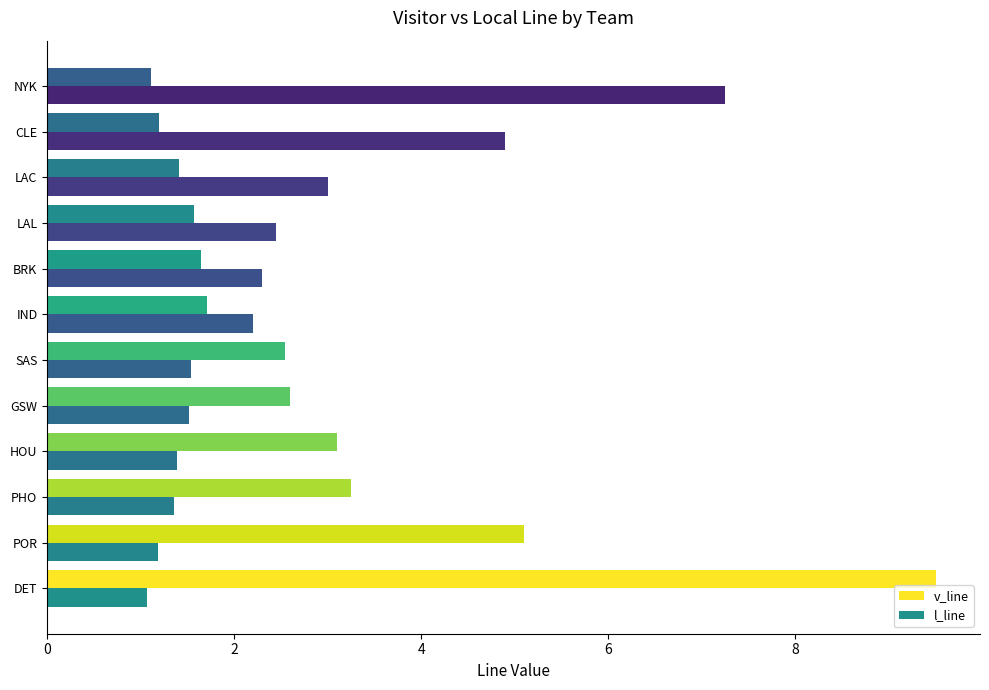

How many data points in l_line are above 2?

6